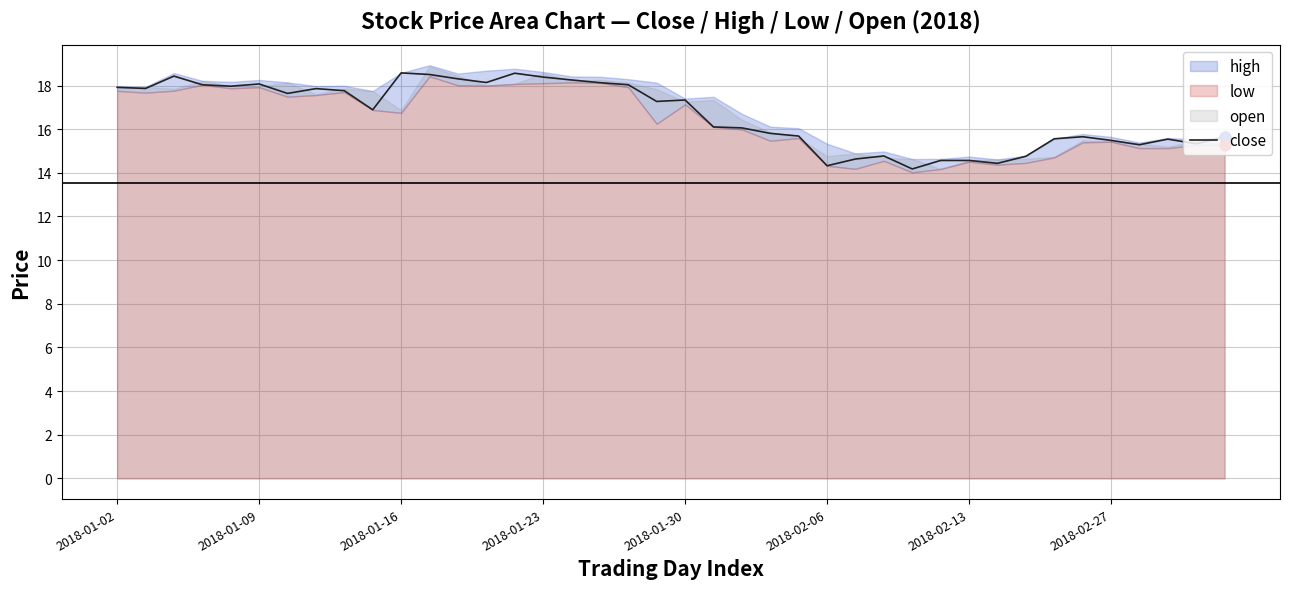

Which has a higher value, 39 or 38?

39